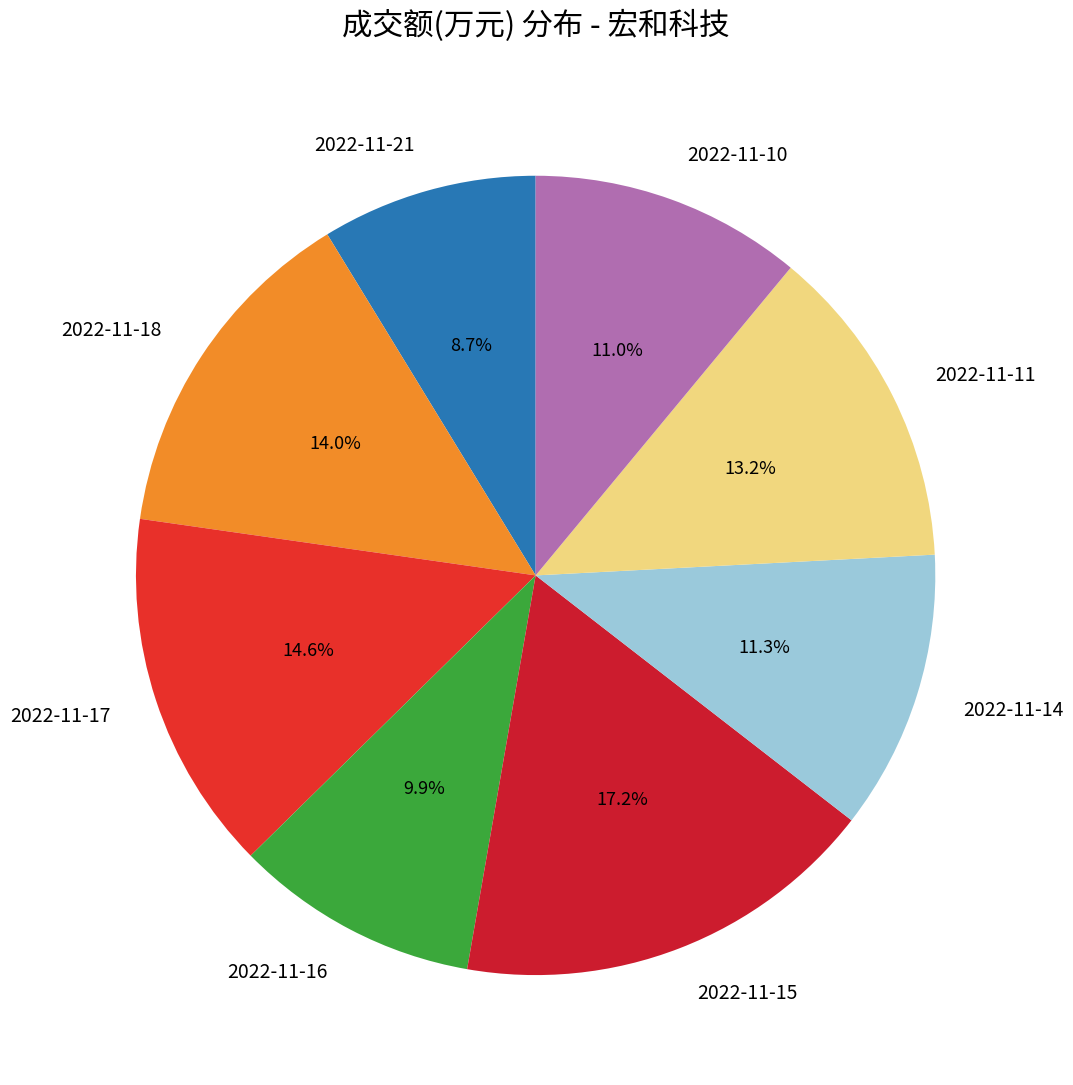

True or false: 2022-11-15 accounts for 27% of the total.

False